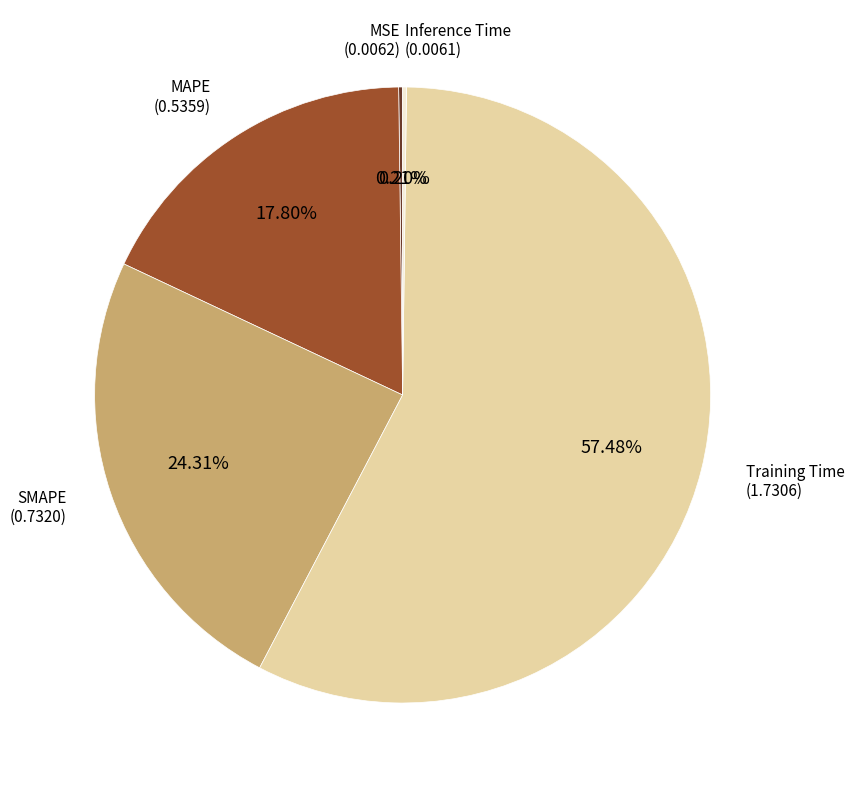

Is there a majority slice in this chart?

Yes